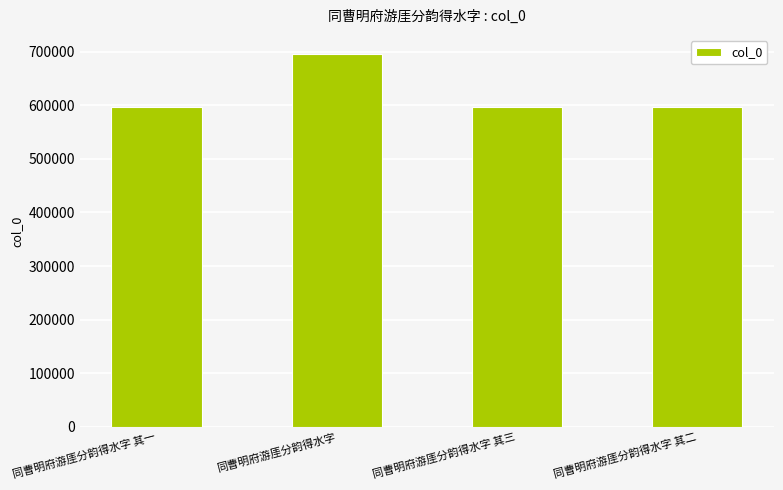

Which label corresponds to the largest value in the chart?

同曹明府游厓分韵得水字